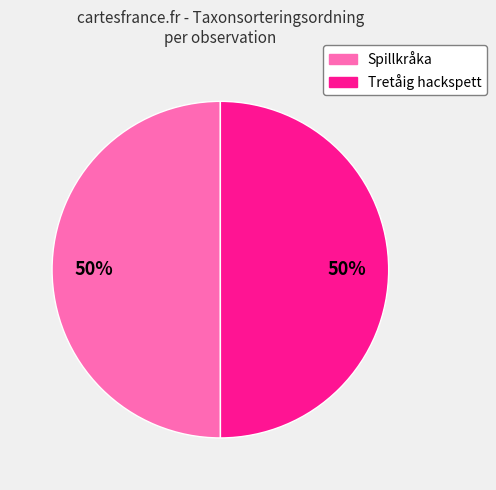

How many segments does this pie chart have?

2